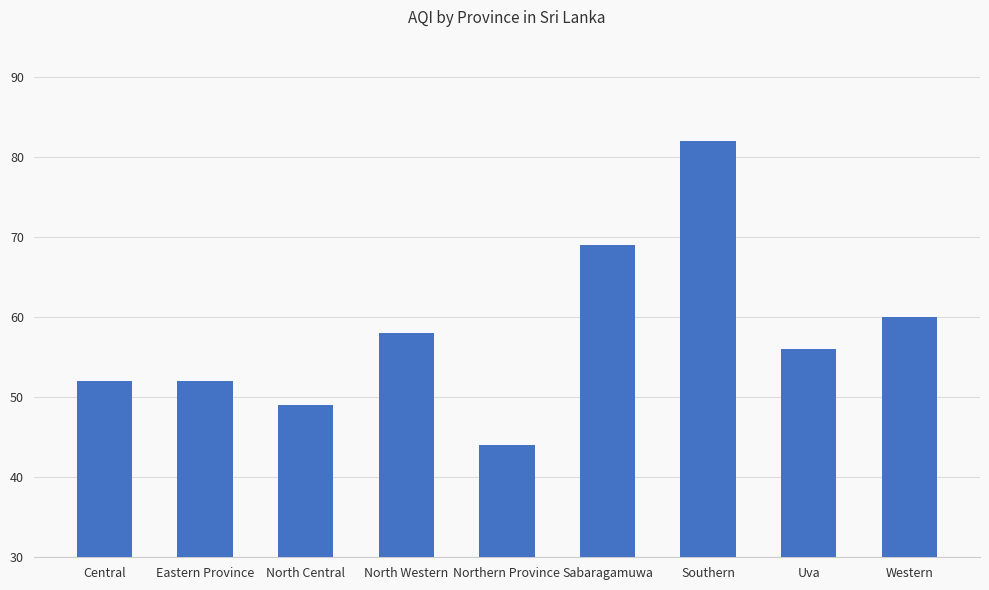

What is the difference between the values at Western and Sabaragamuwa?

9